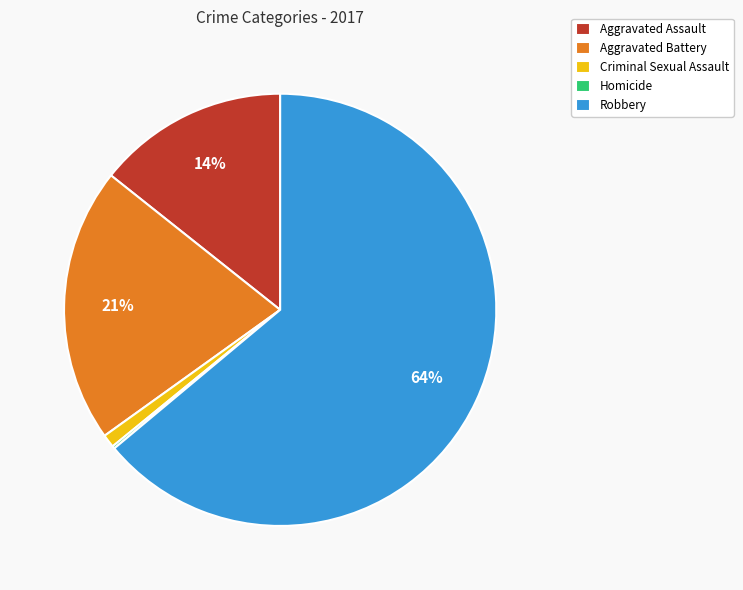

To the nearest percent, what is the difference between the largest and smallest slice percentages?

64%